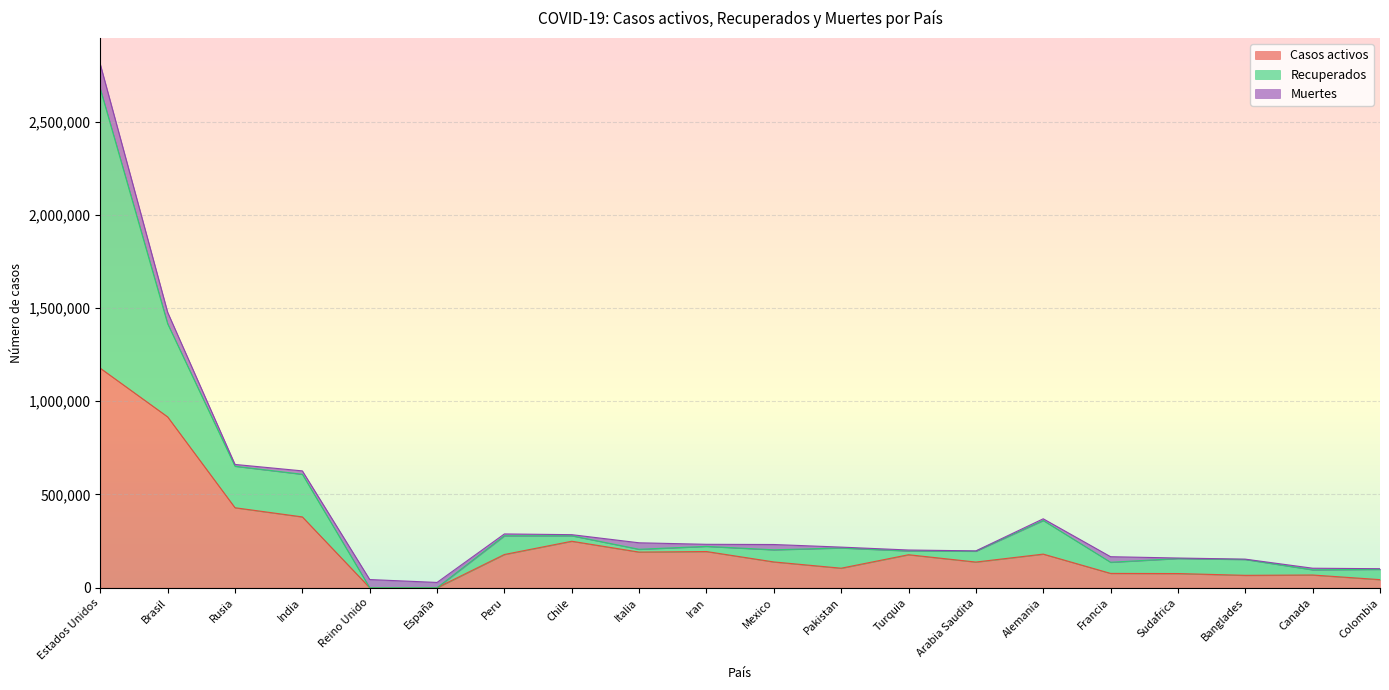

Which series has the largest total across all categories?

Casos activos